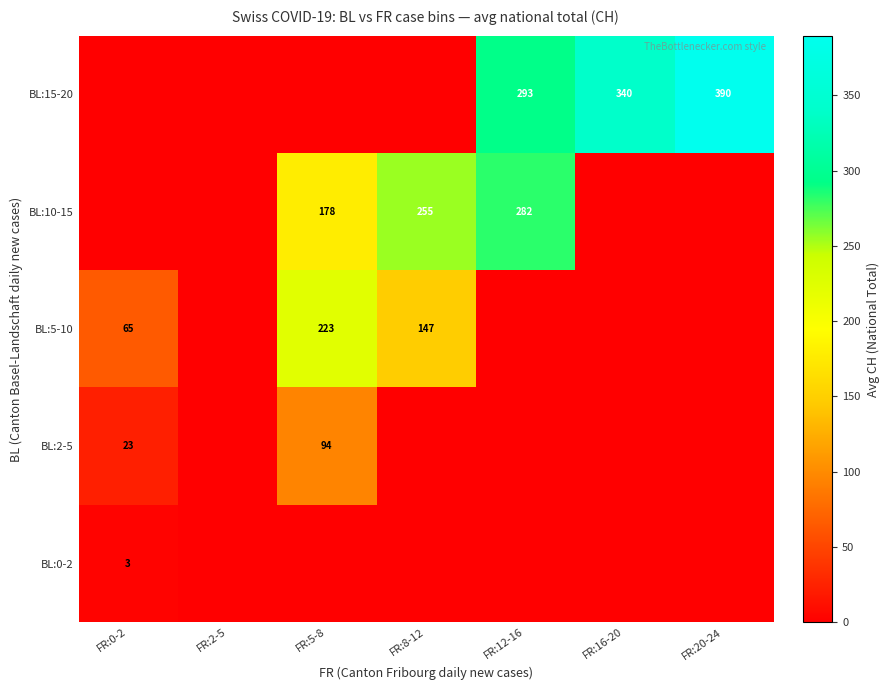

Is it true that BL:0-2 equals 3 at FR:0-2?

True